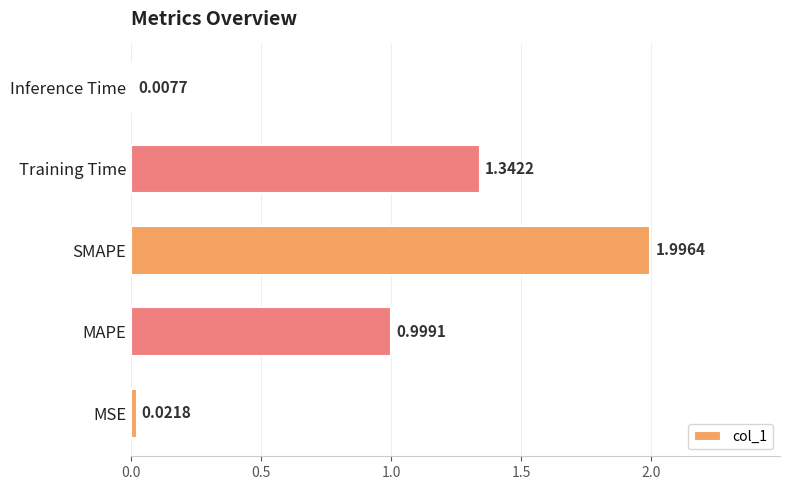

At which label is the value closest to 1?

MAPE